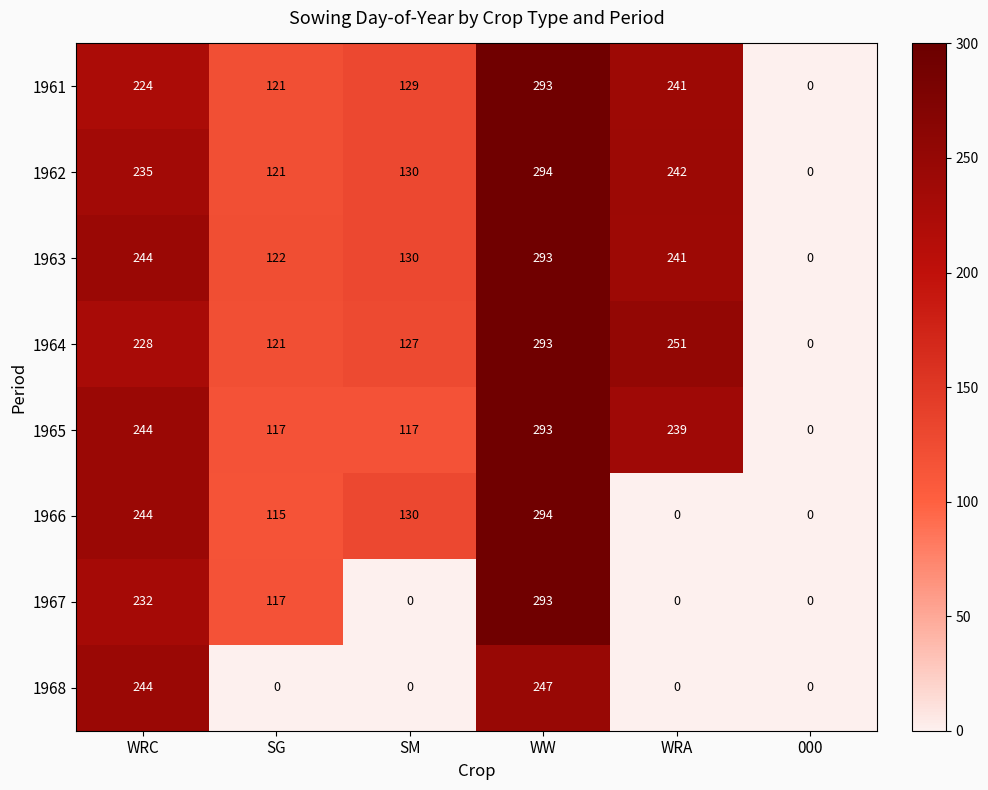

Where does the 1963 series first go above 241?

WRC